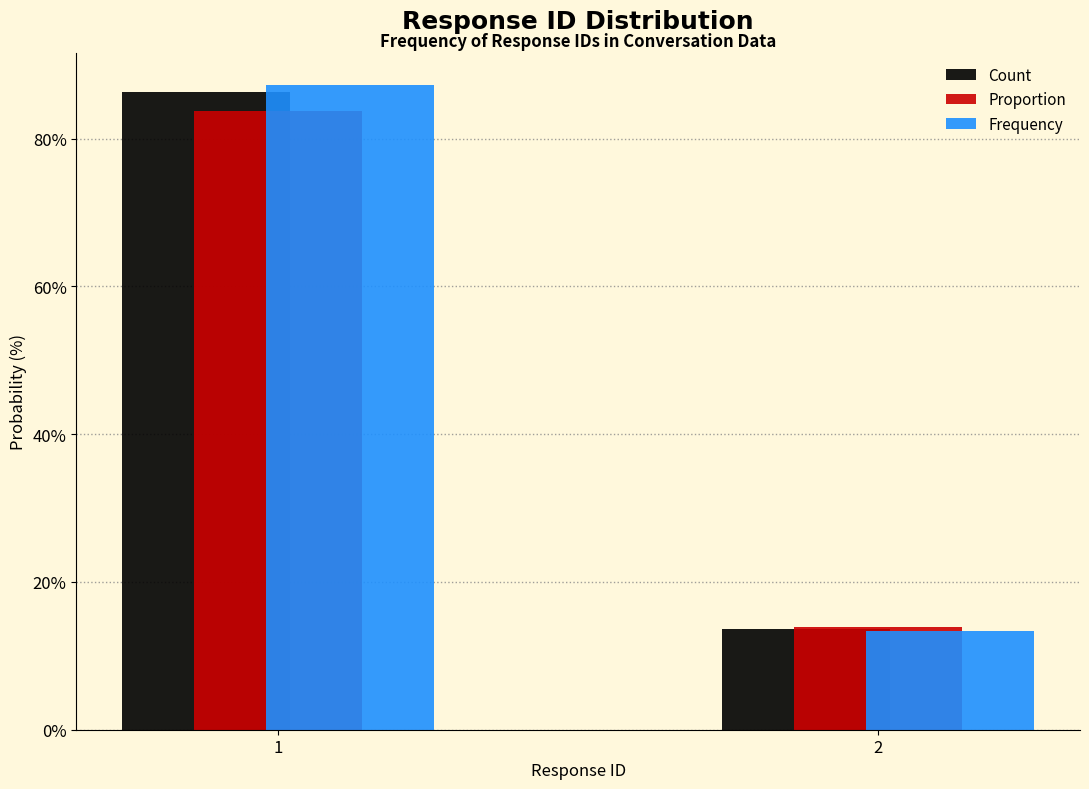

Reading right to left, extract all data points from this chart.

Count: 13.6	86.4
Proportion: 13.9	83.8
Frequency: 13.4	87.2